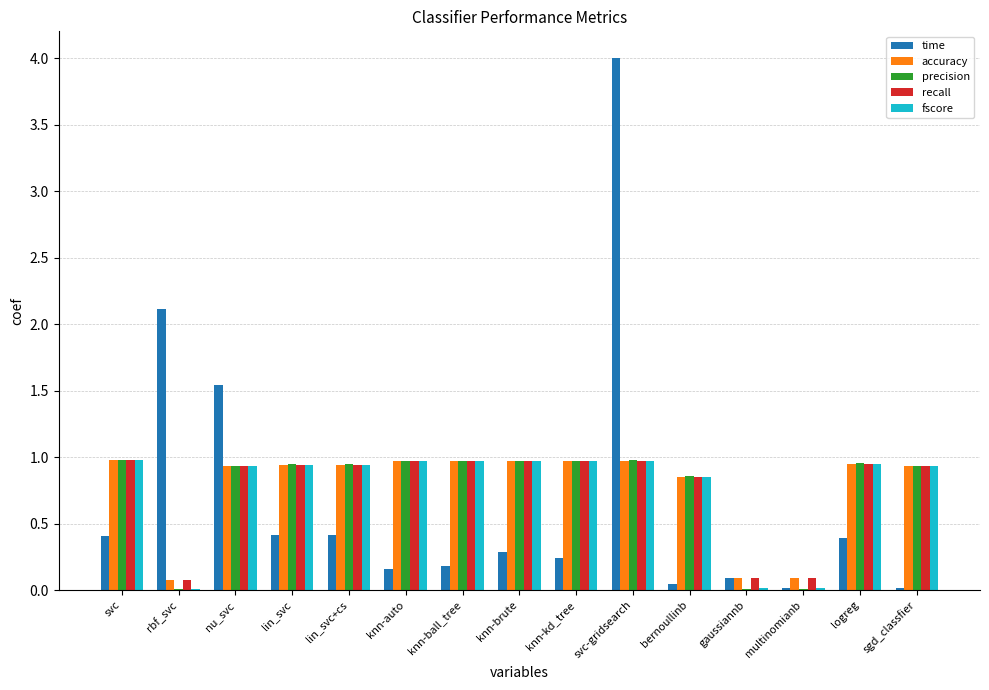

What is the sum of all time values?

10.3